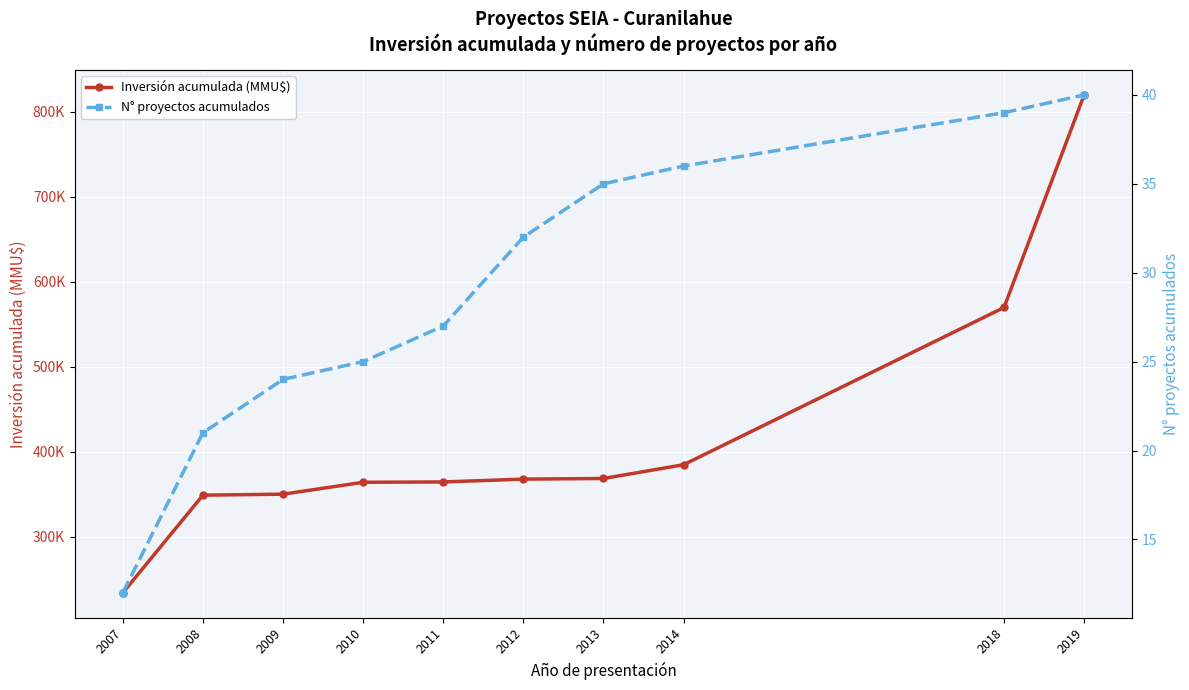

Is this an area chart (filled region under the line)?

No